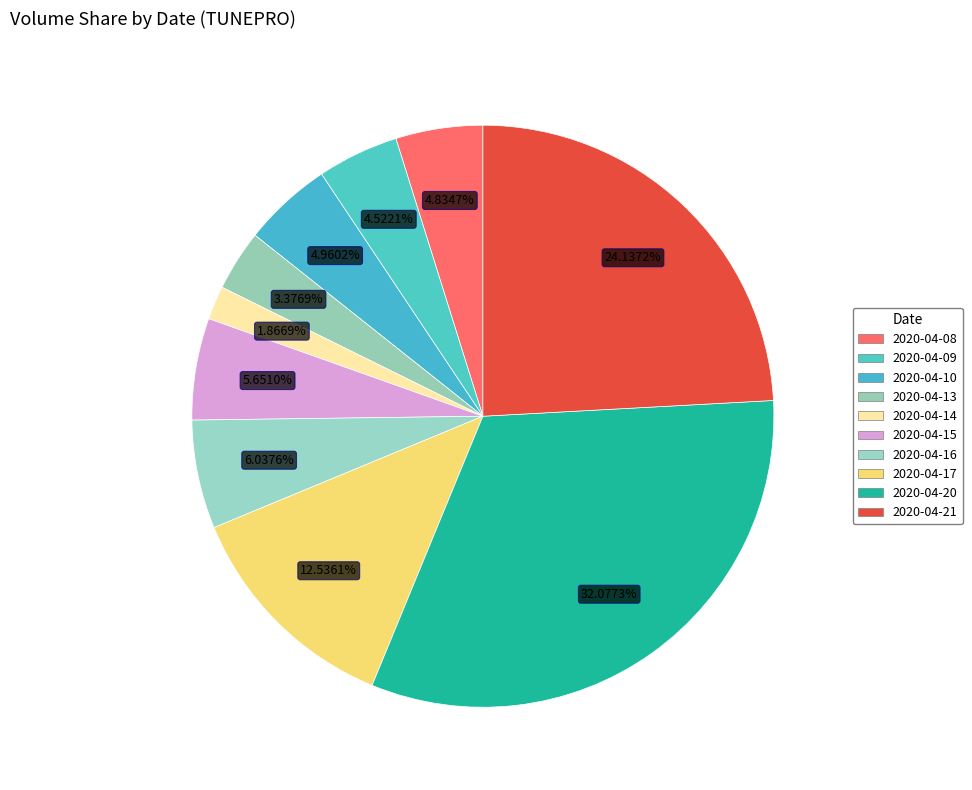

To the nearest percent, what percentage of the pie is 2020-04-17?

13%